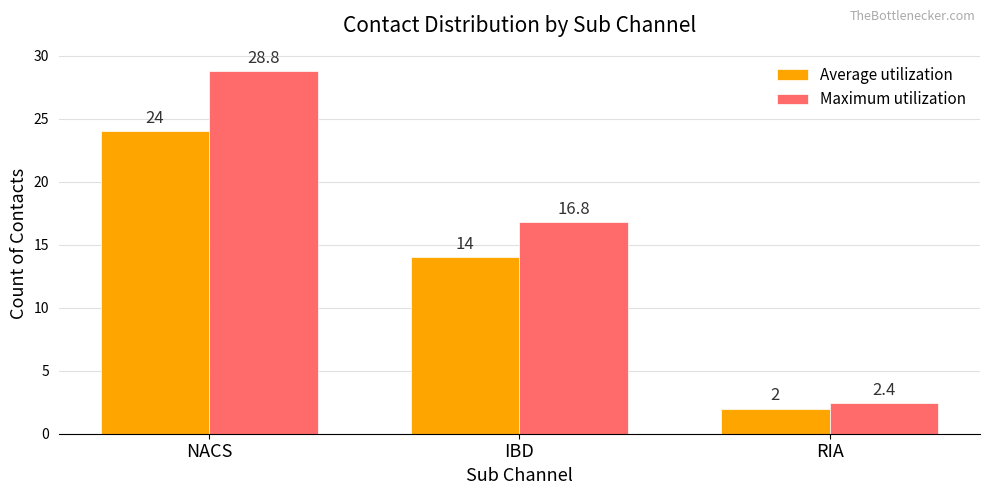

Reading right to left, list all the values displayed in this chart.

Average utilization: RIA=2.0	IBD=14.0	NACS=24.0
Maximum utilization: RIA=2.4	IBD=16.8	NACS=28.8